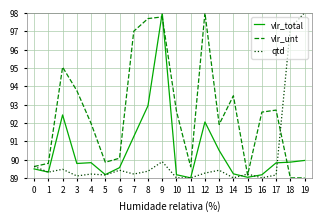

At which label is vlr_total closest to 93?

8